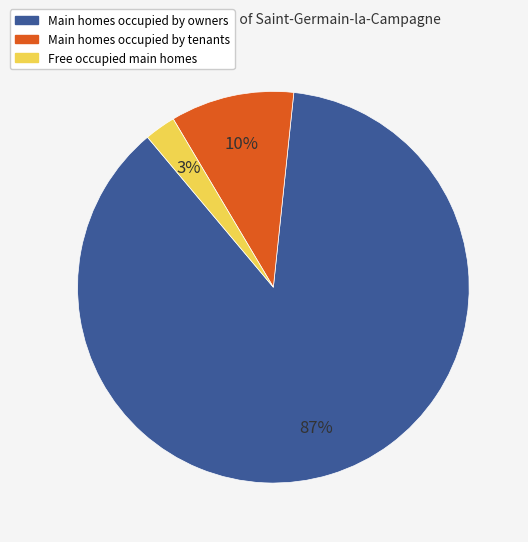

Count the number of slices in the pie.

3